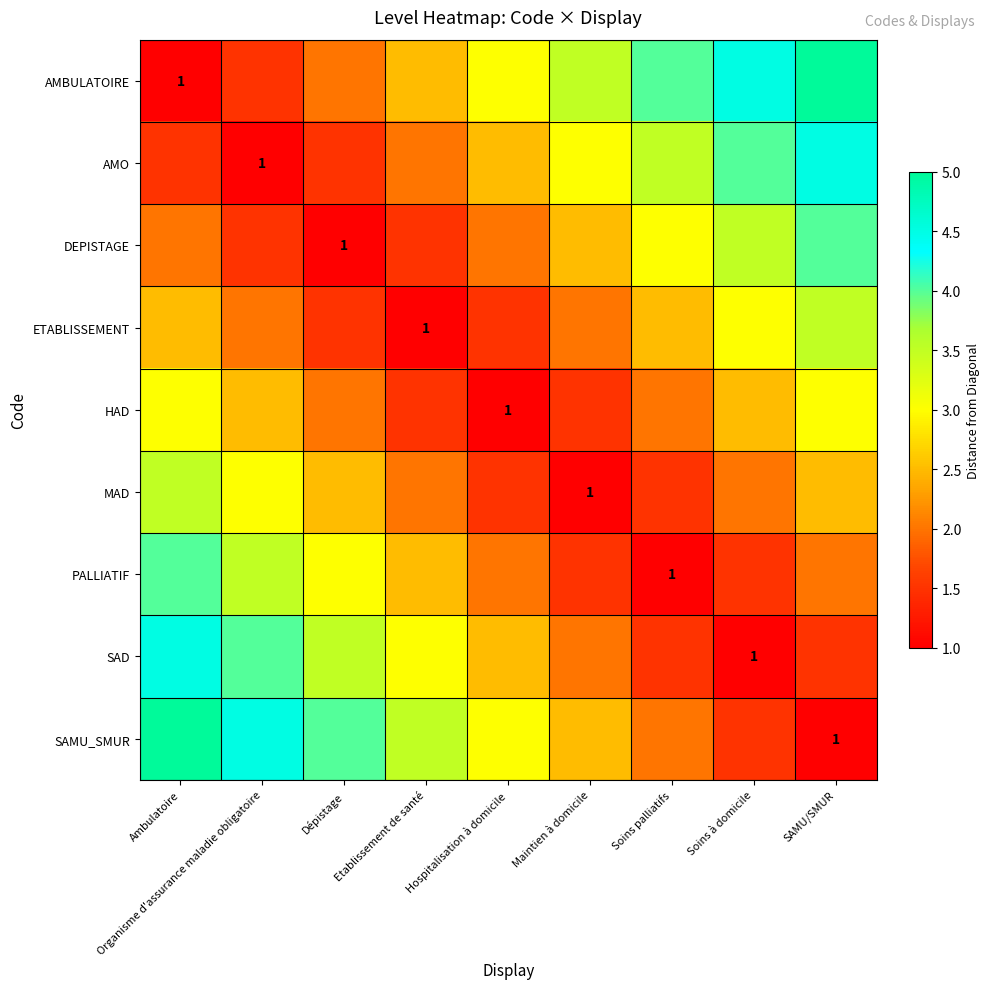

Count the number of categories in the chart.

9